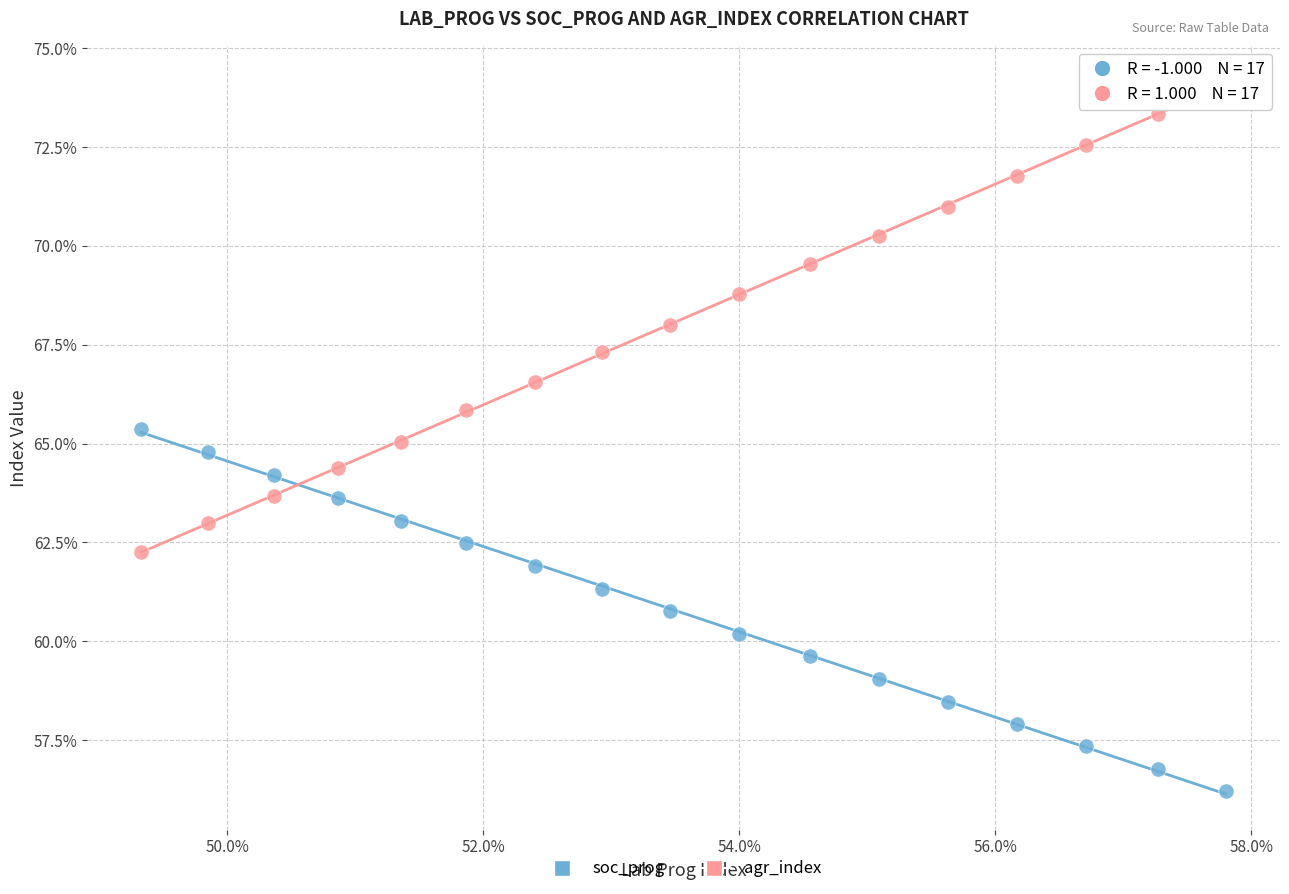

What are all the series names shown in the legend?

soc_prog, agr_index